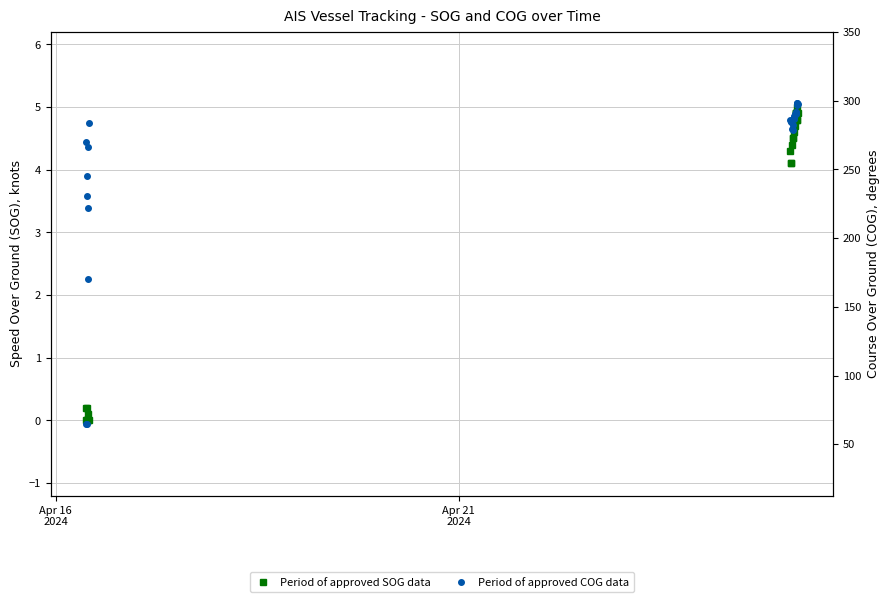

What is the difference between the maximum and minimum values in the Period of approved COG data series?

234.0